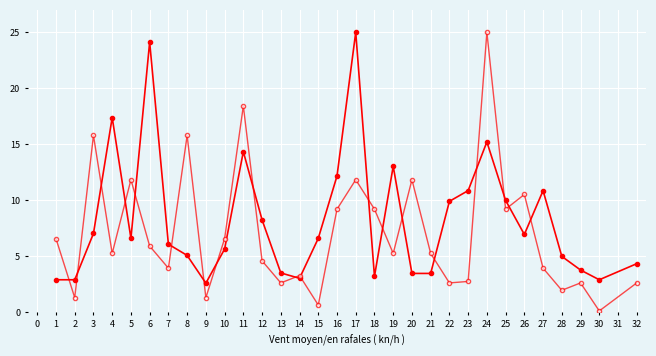

How many categories are shown in the chart?

31